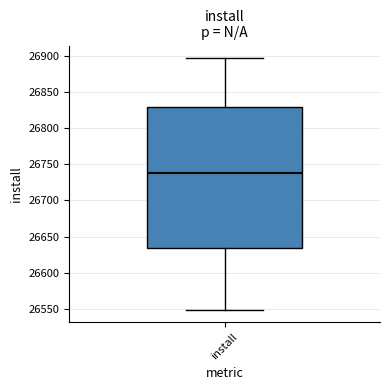

Read this box plot against the y-axis: the position of the median line, the range covered by the box, and the ends of both whiskers. The values are not printed on the chart, so give them approximately, as read against the axis.

median 26740, box 26635 to 26830, whiskers 26550 to 26895